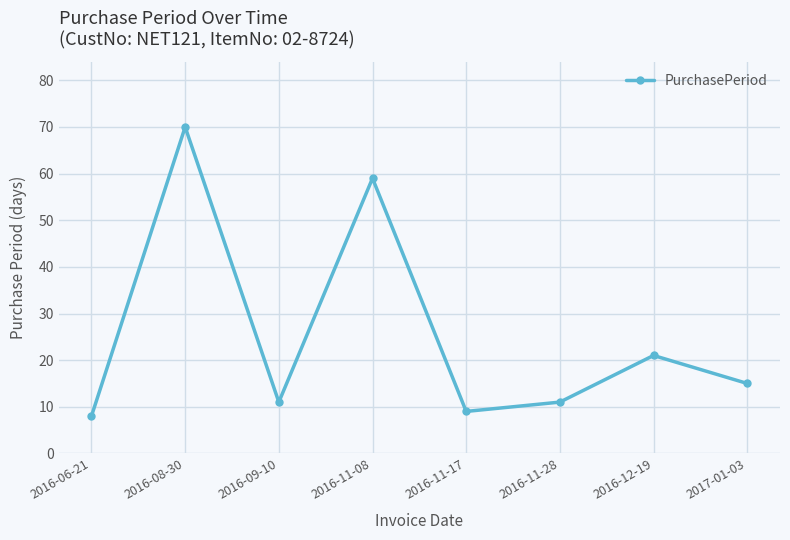

What is the change in value from 2016-11-17 to 2016-11-28?

+2